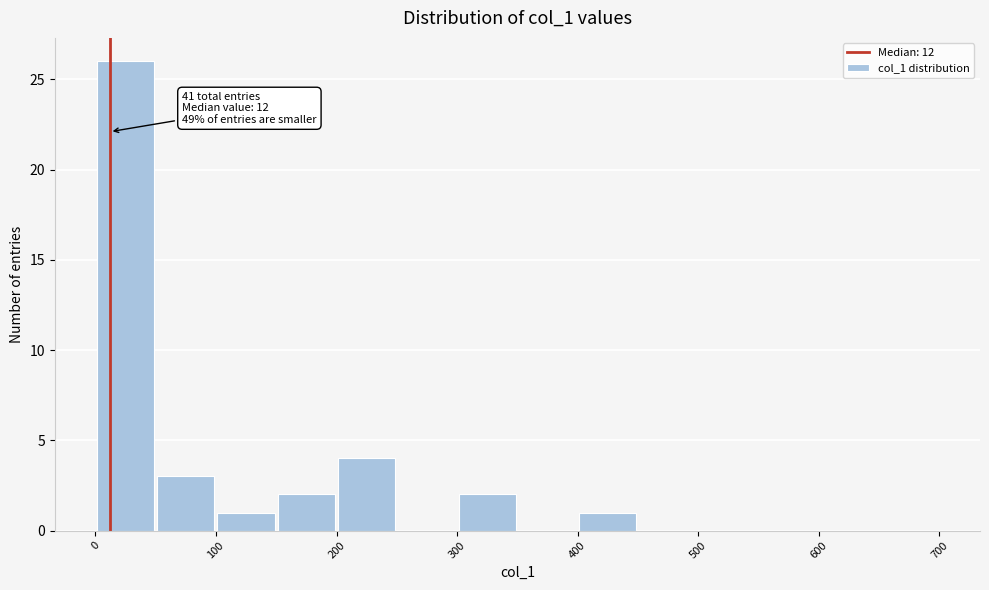

Which range on the x-axis has the tallest bar?

0 to 50